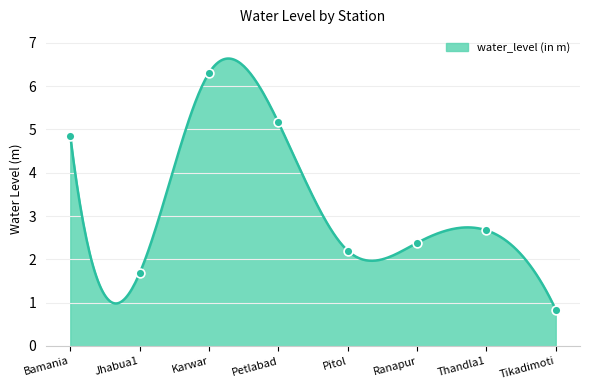

Which has a higher value, Karwar or Jhabua1?

Karwar